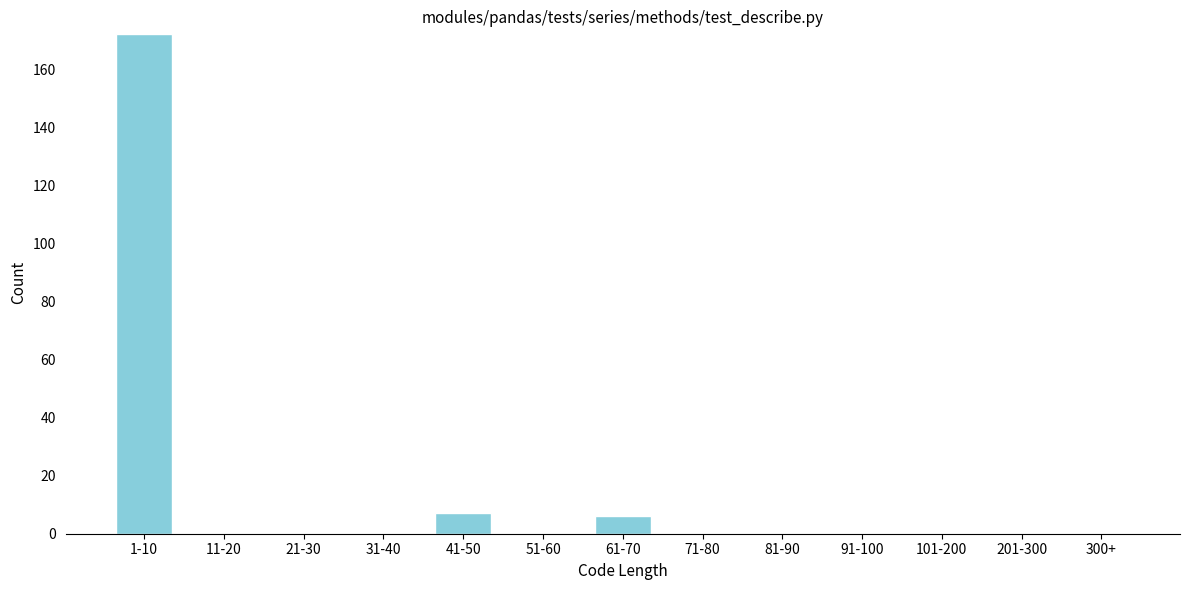

Reading right to left, transcribe all the data shown in this chart.

300+=0	201-300=0	101-200=0	91-100=0	81-90=0	71-80=0	61-70=6	51-60=0	41-50=7	31-40=0	21-30=0	11-20=0	1-10=172